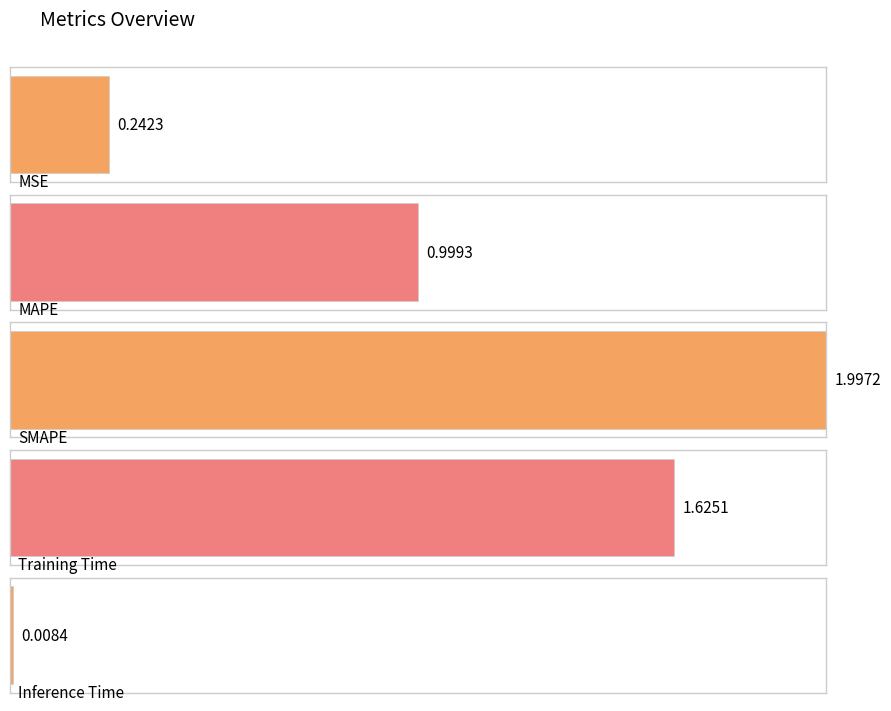

The chart shows a value of 0.7 at SMAPE. True or false?

False